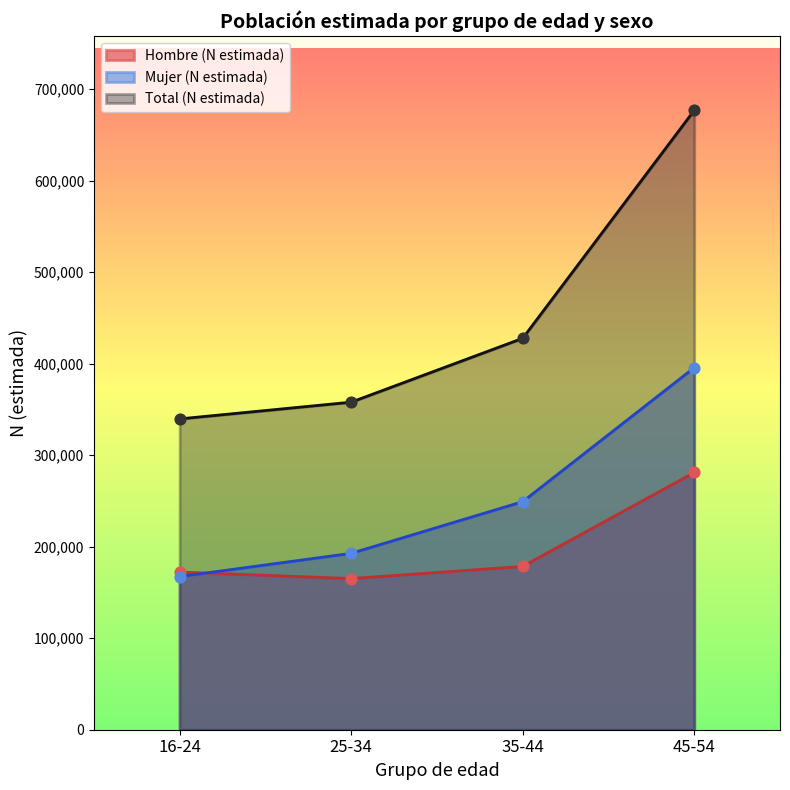

Which series has the largest Y range (max minus min)?

Total (N estimada)